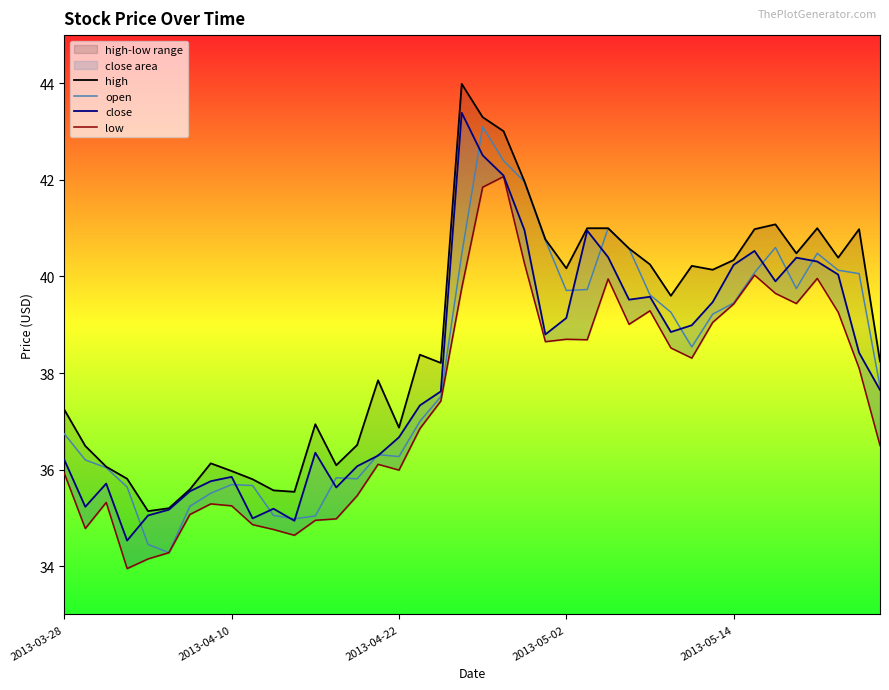

Is it true that low equals 12.4 at 2013-03-28?

False